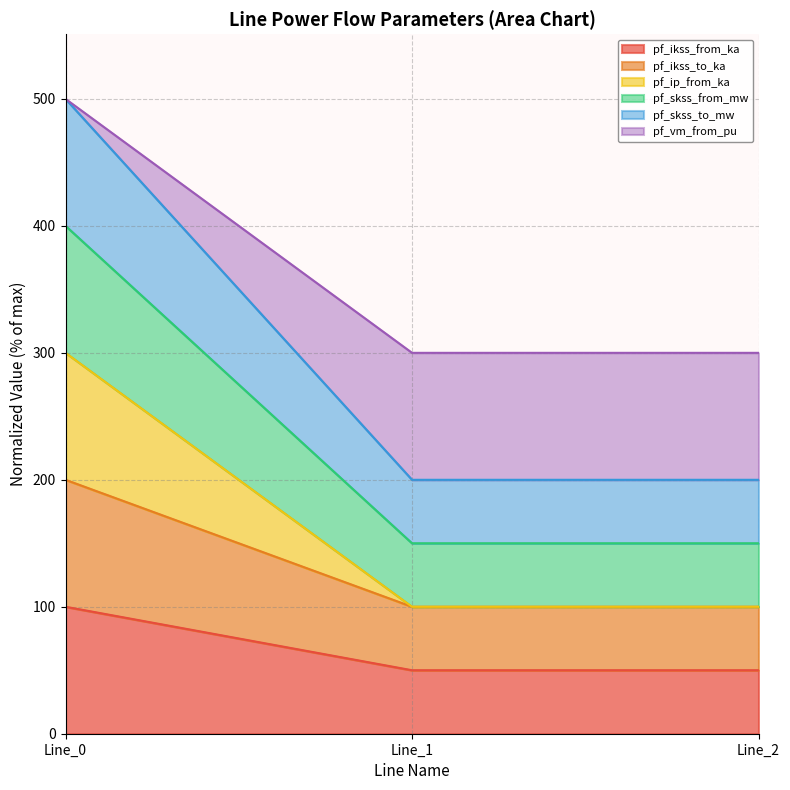

Is it true that pf_ikss_from_ka equals 122.8 at Line_0?

False